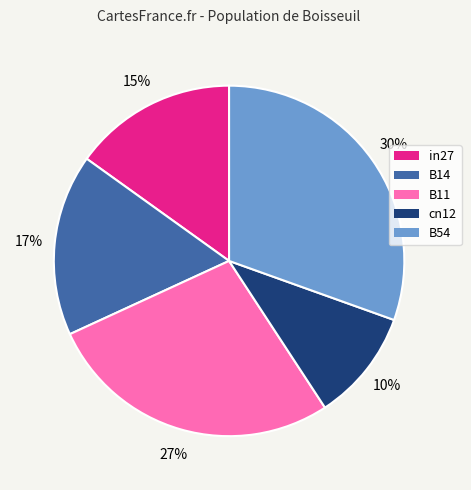

How many segments does this pie chart have?

5